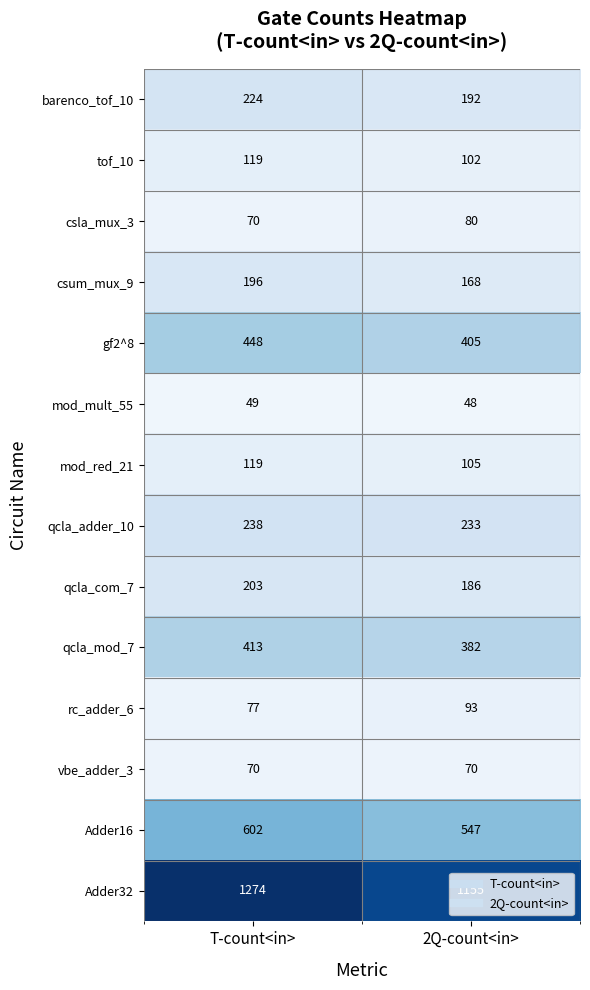

The value of Adder32 at T-count<in> is 1925. True or false?

False